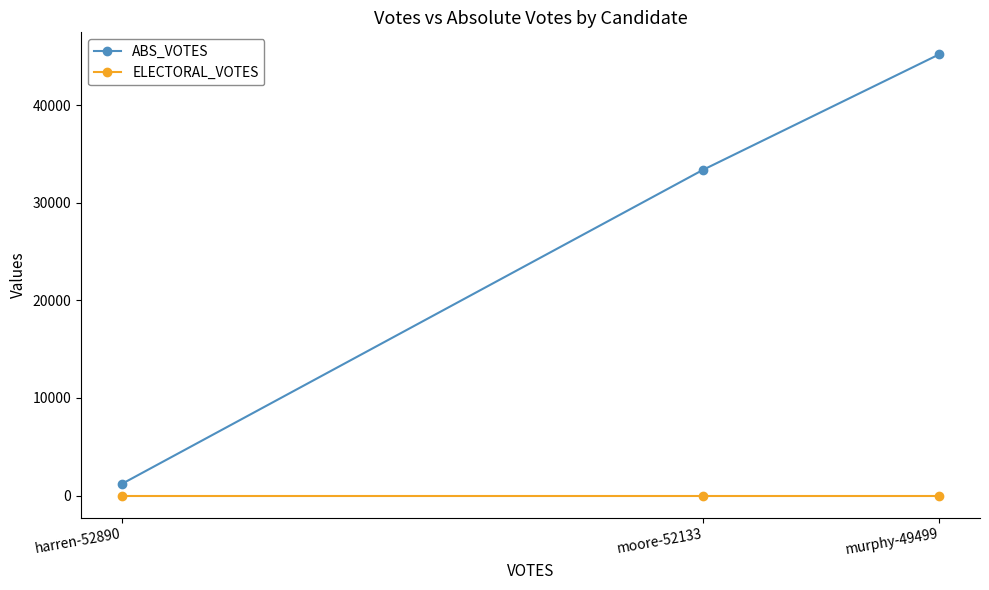

Which series has the largest total across all categories?

ABS_VOTES